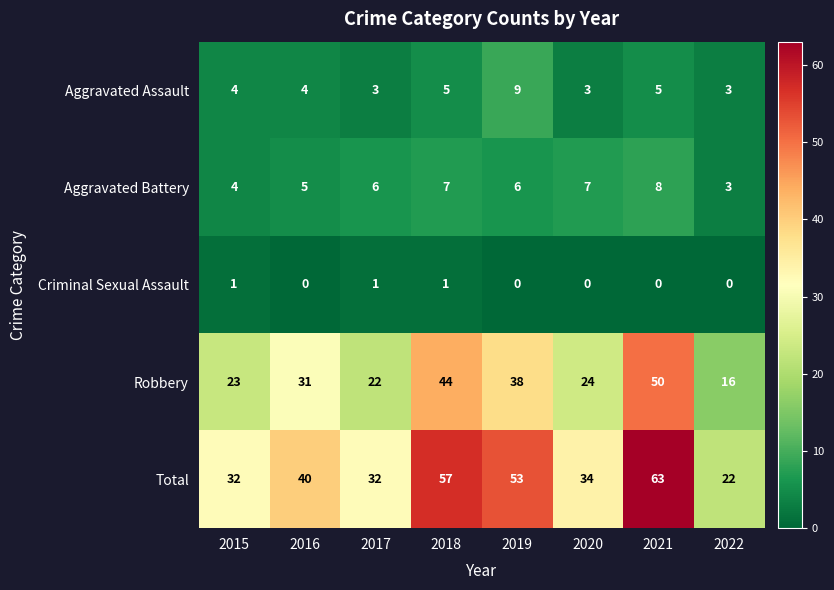

At which category does the chart reach its peak across all series?

2021